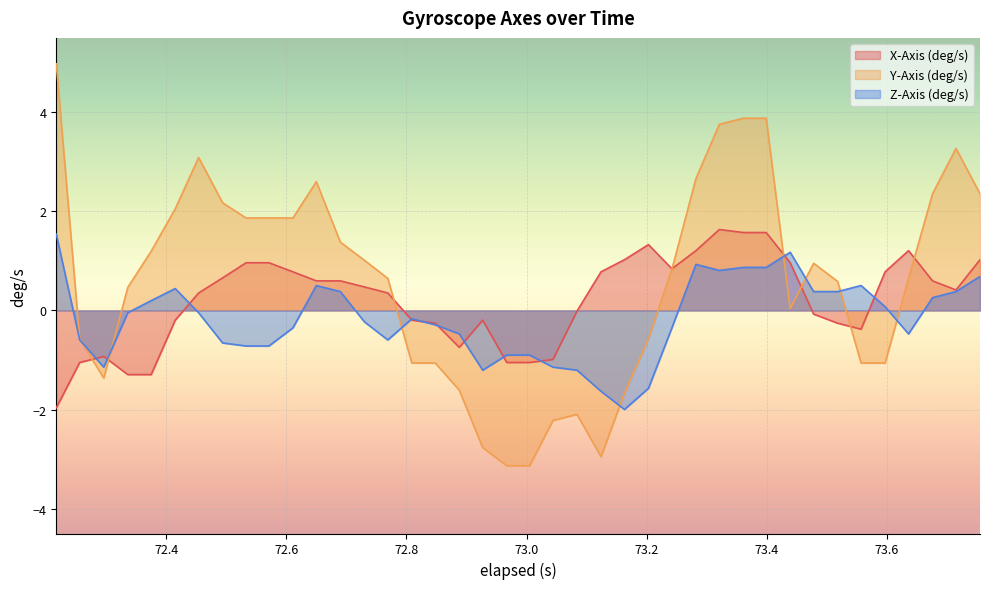

What is the lowest value of the Y-Axis (deg/s) series?

-3.1